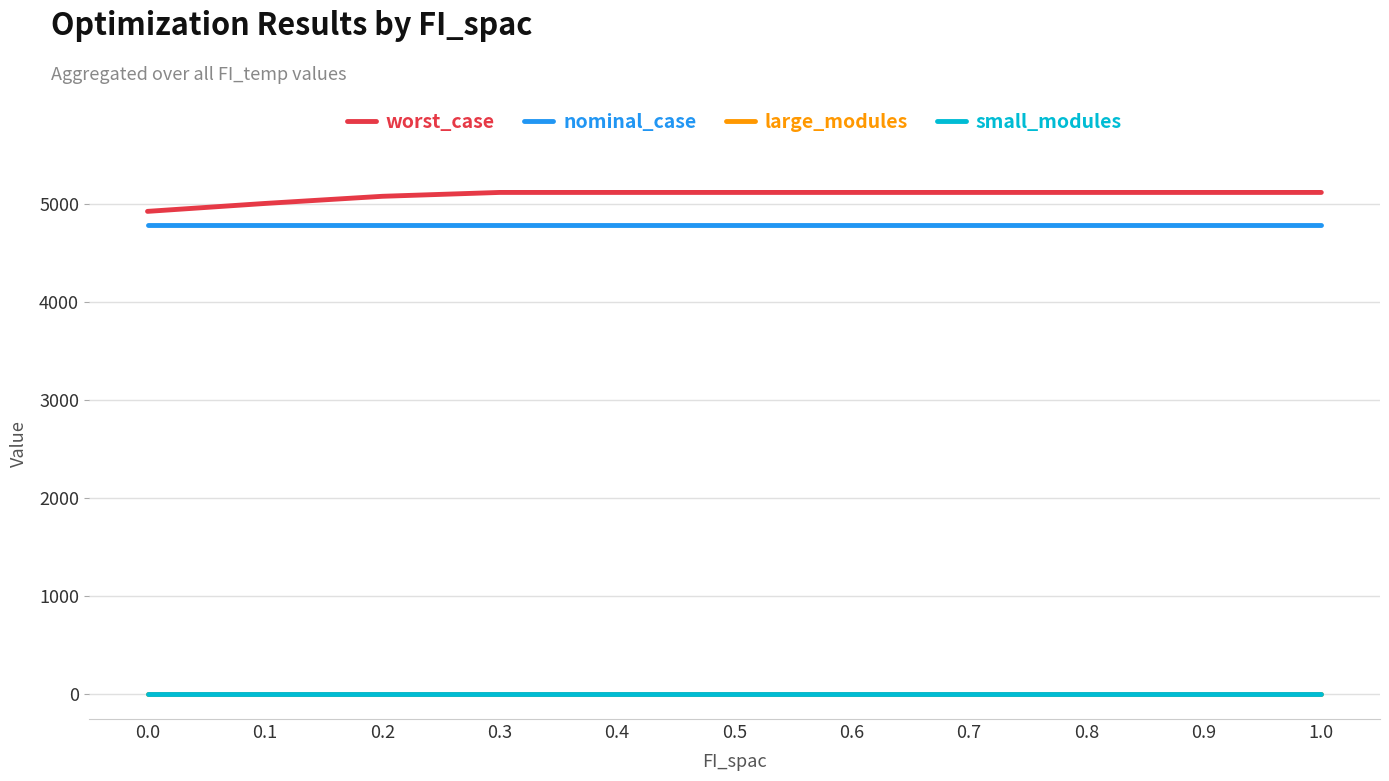

Which series has the largest range (max minus min)?

worst_case